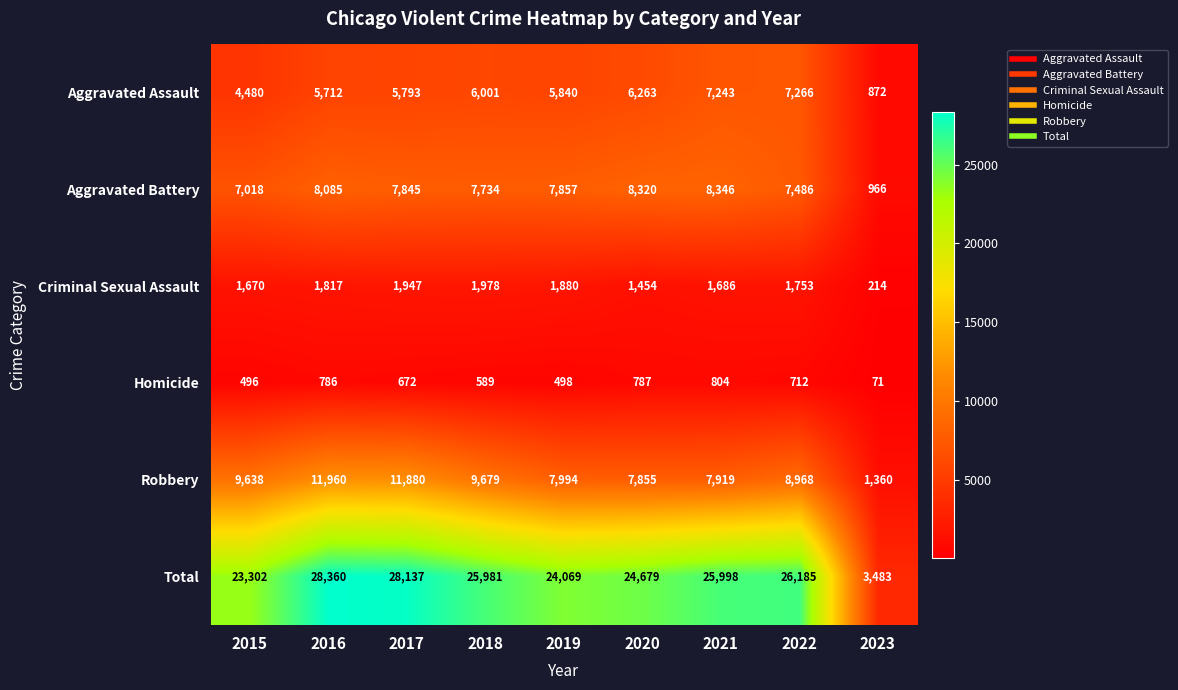

Count the number of data series in this chart.

6